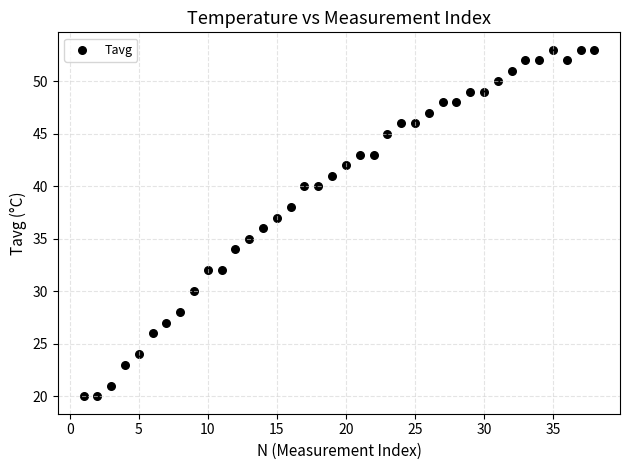

What is the range of X values (max minus min)?

37